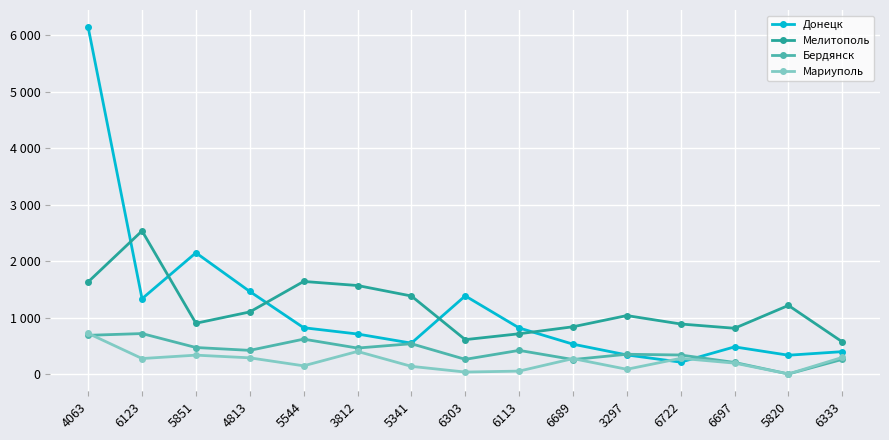

List the series in order of their peak value, lowest first.

Бердянск, Мариуполь, Мелитополь, Донецк